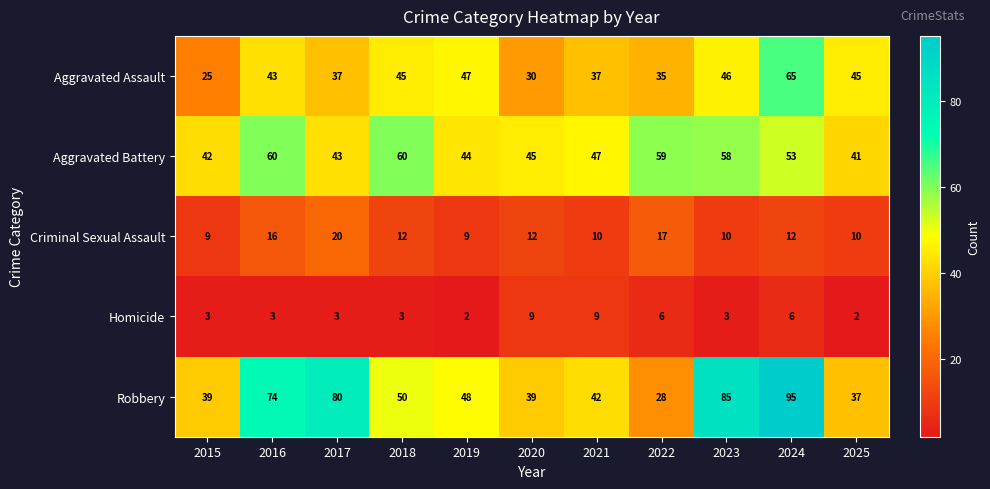

What is the spread (max minus min) of values at 2020?

36